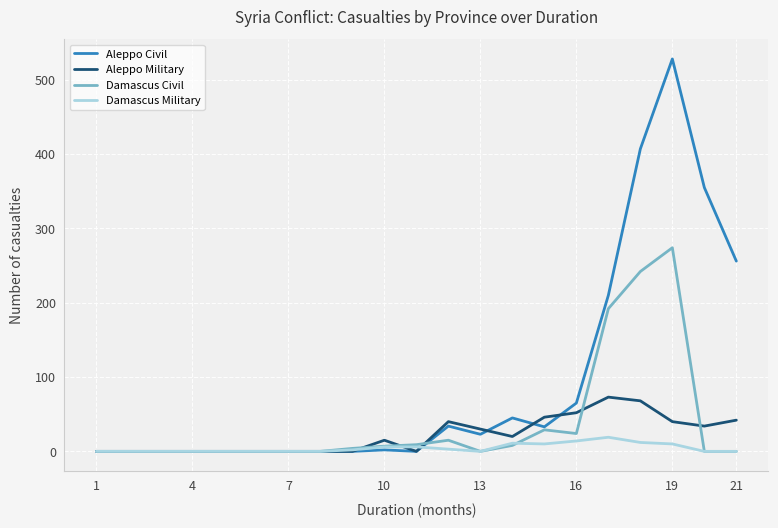

How many series are shown in this chart?

4